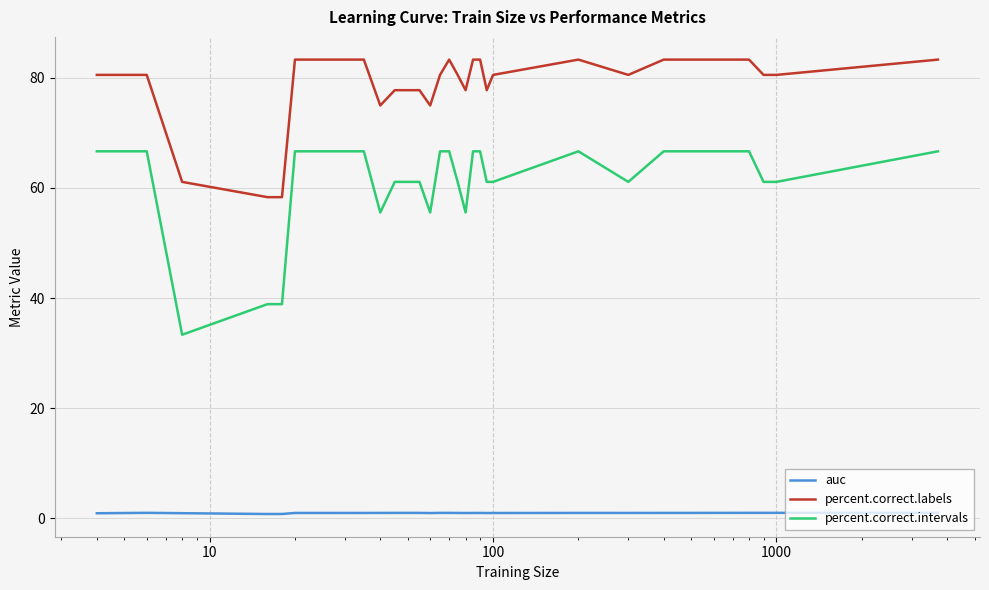

What is the difference between the maximum and minimum values in the percent.correct.intervals series?

33.3